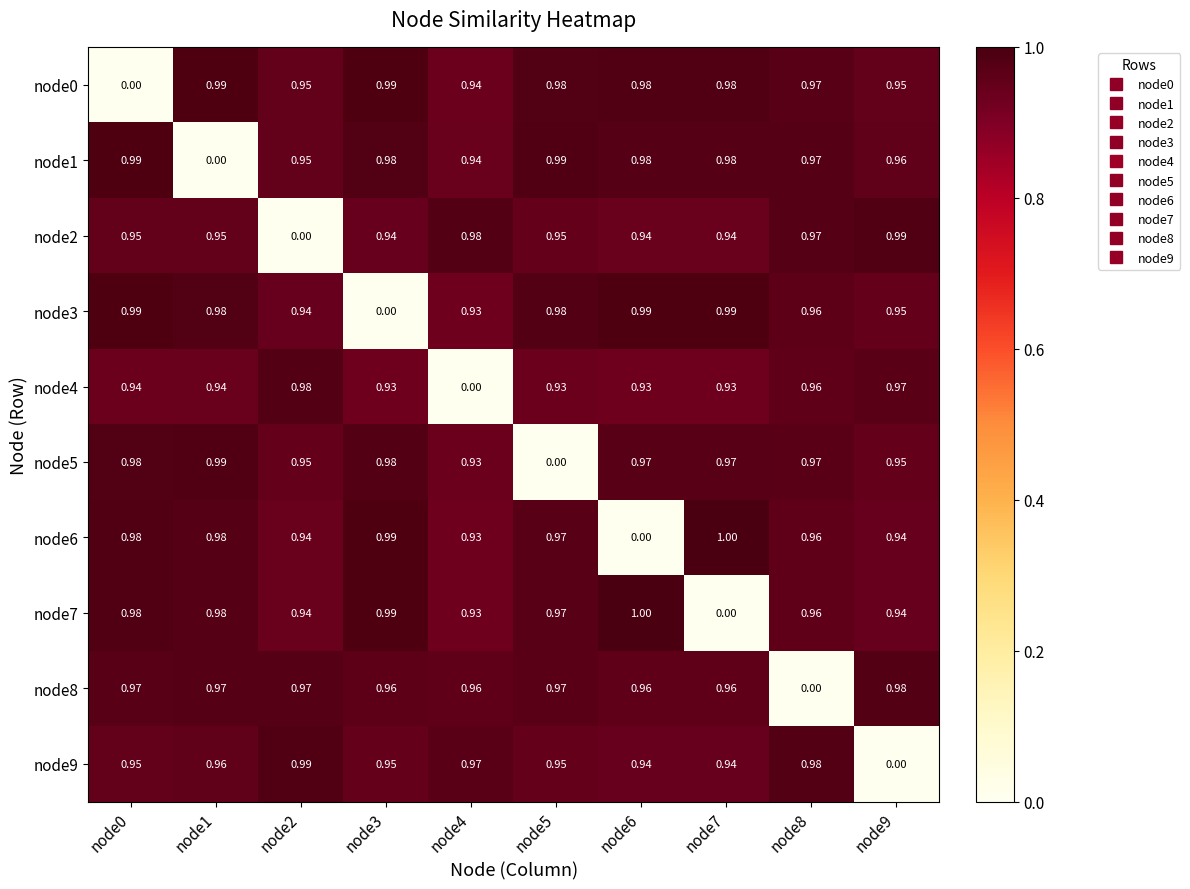

Which series has the largest total across all categories?

node1